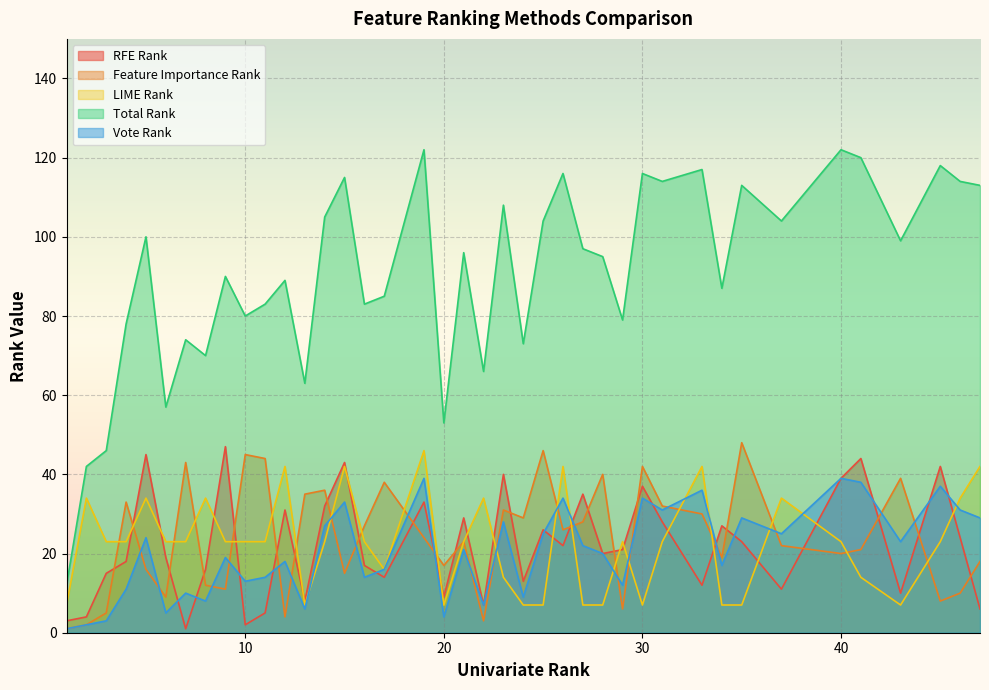

True or false: Vote Rank has a value of 12 at 7.

False